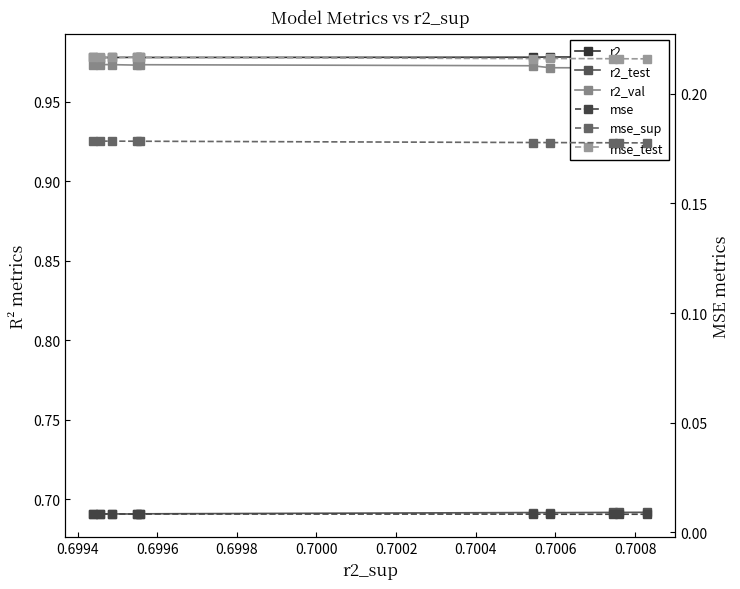

True or false: mse_sup and r2 intersect in this chart.

False